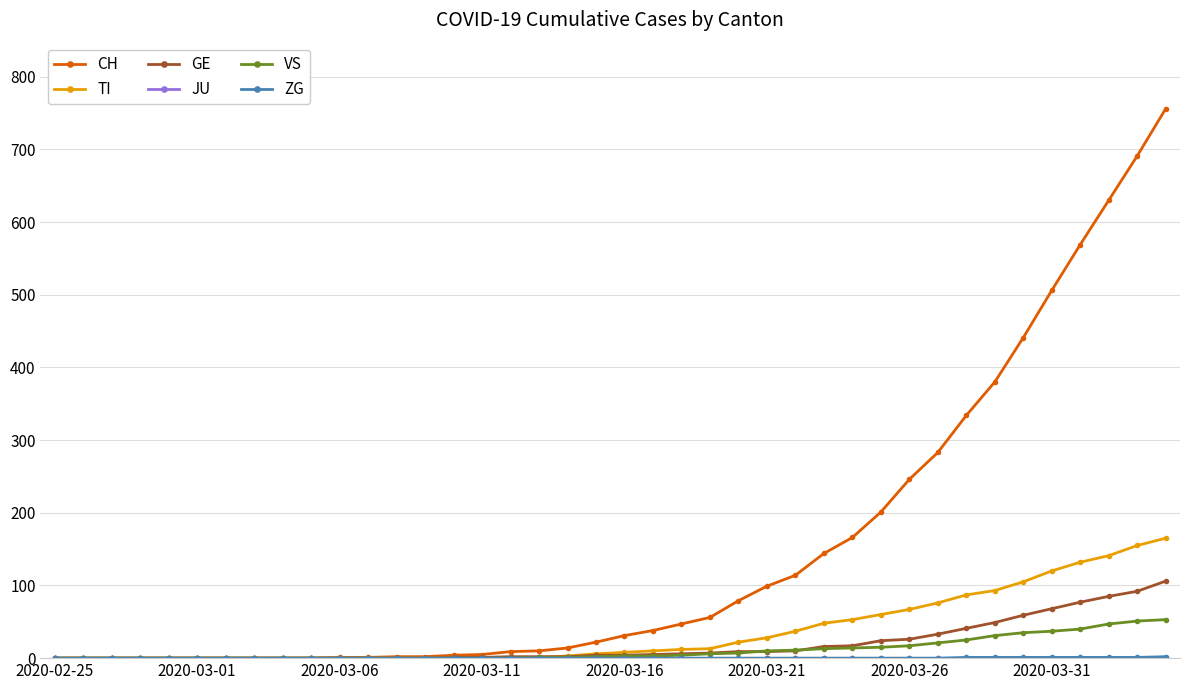

What is the greatest value displayed?

756